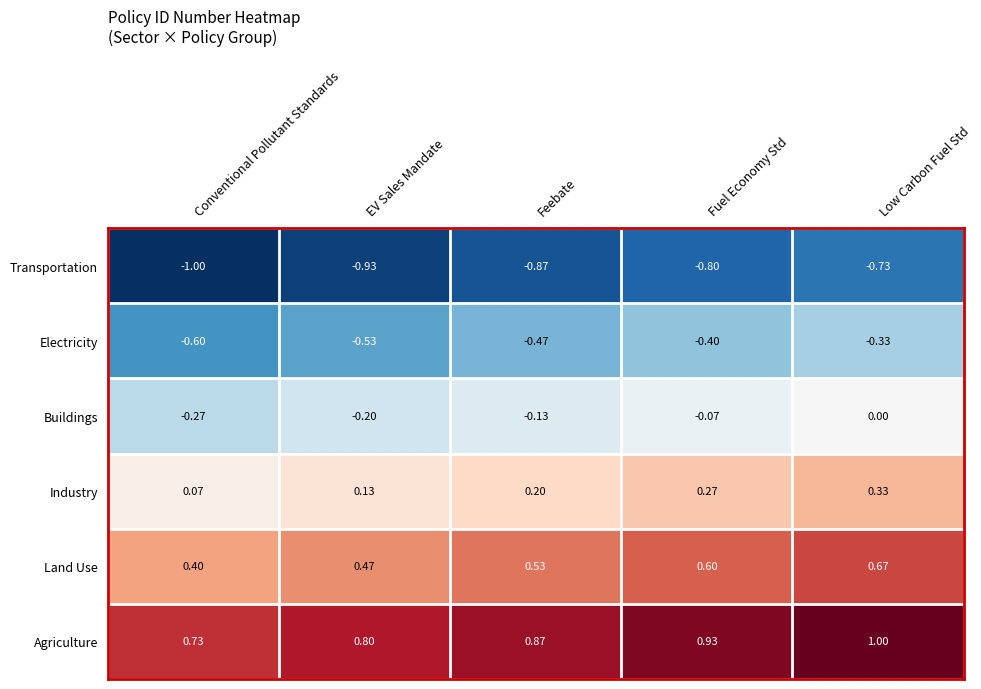

Rank the series by their maximum value, from lowest to highest.

Transportation, Electricity, Buildings, Industry, Land Use, Agriculture